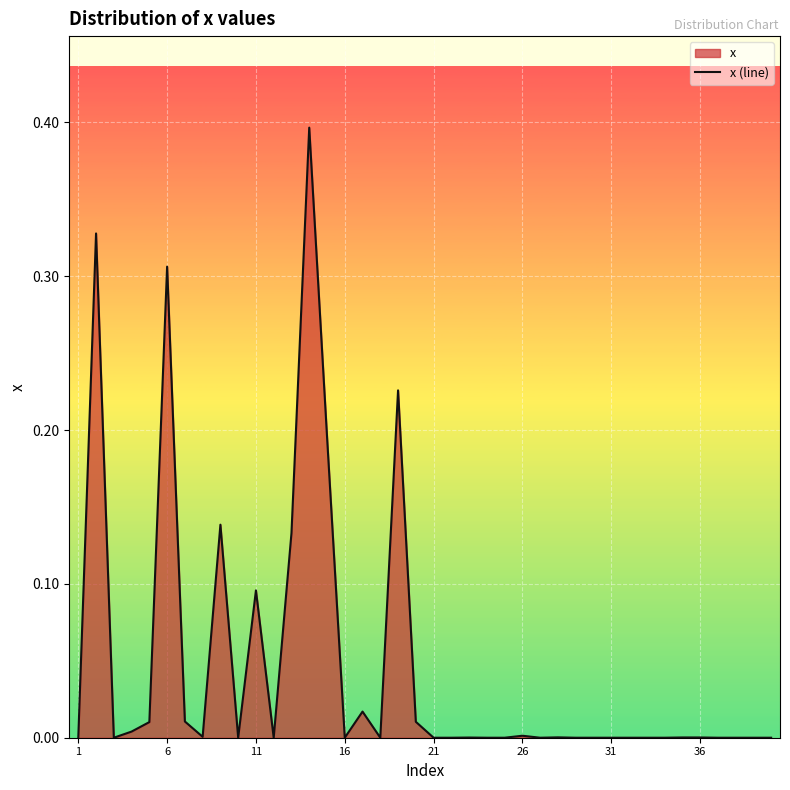

What is the maximum value shown in the chart?

0.4